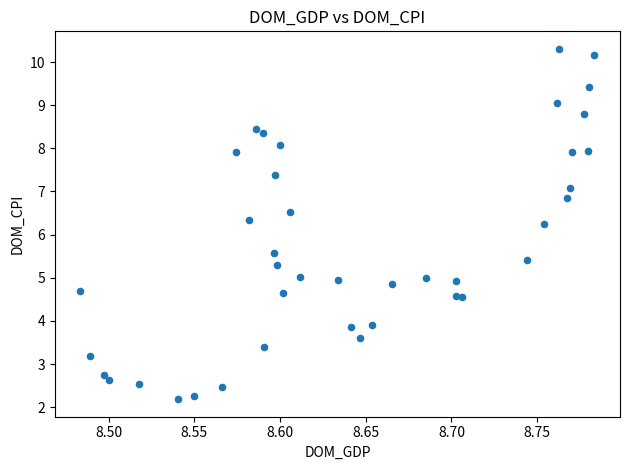

What is the range of Y values (max minus min)?

8.1